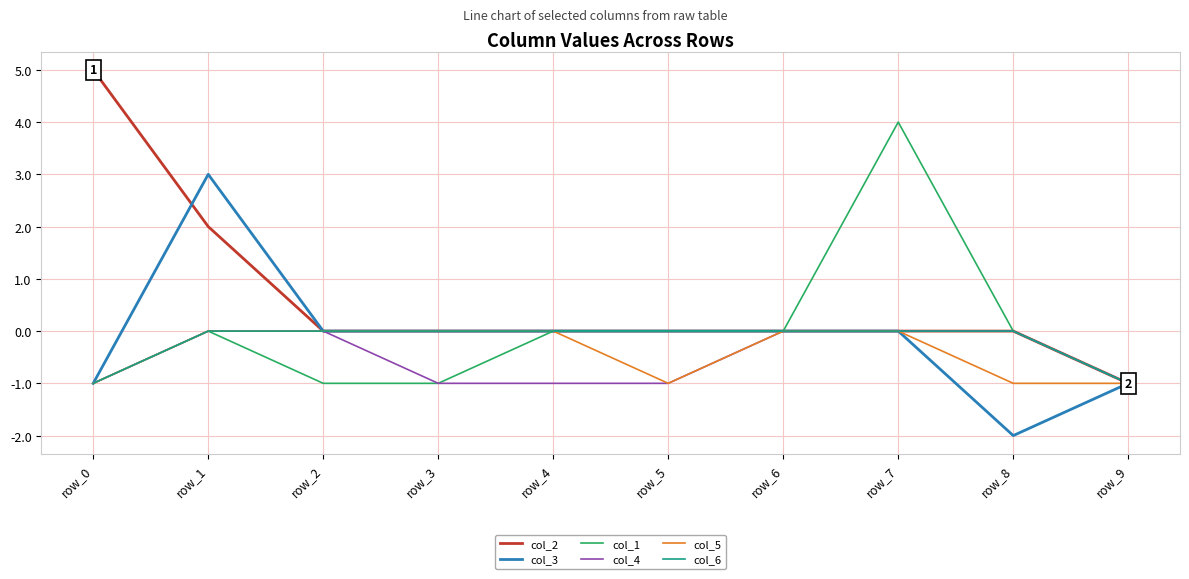

What is the sum of all col_2 values?

6